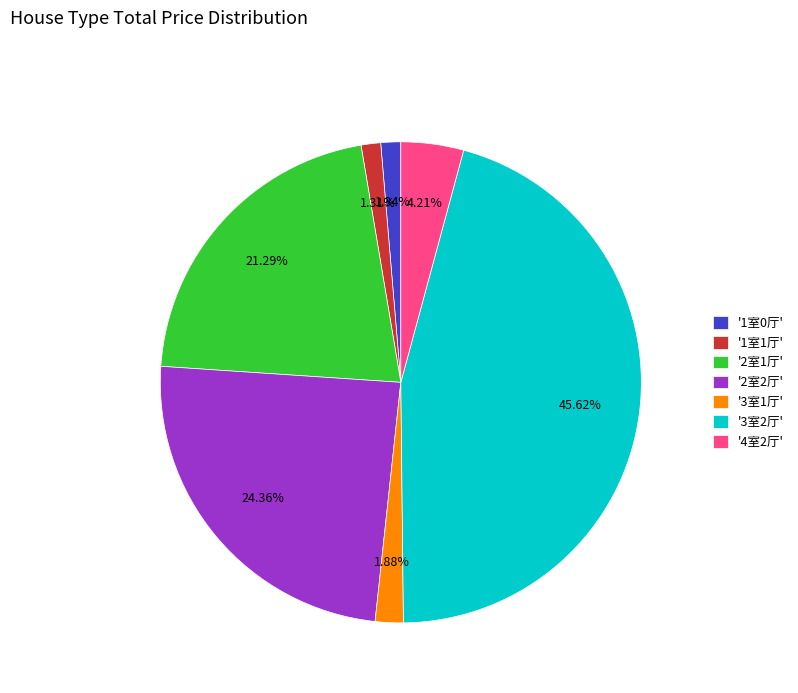

Is there any slice that represents more than half of the pie?

No